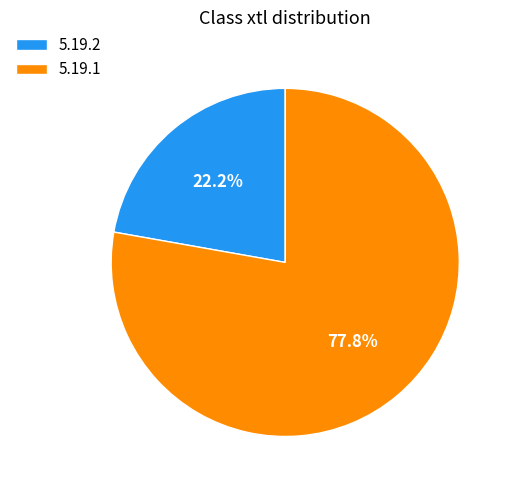

To the nearest percent, what portion does 5.19.1 represent?

78%